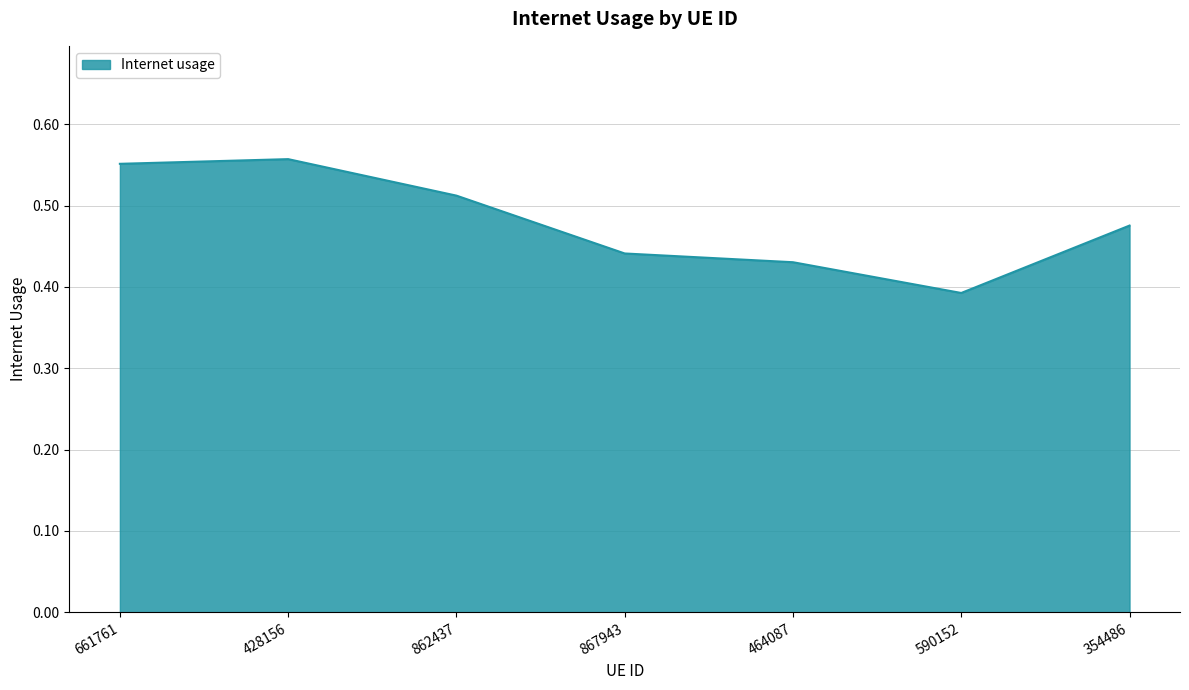

What position from the left is 354486?

7